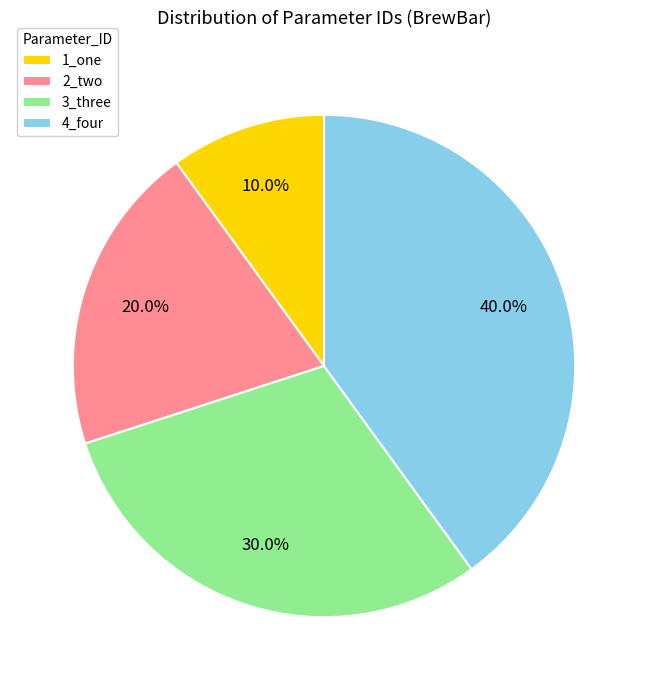

How many slices are in this pie chart?

4